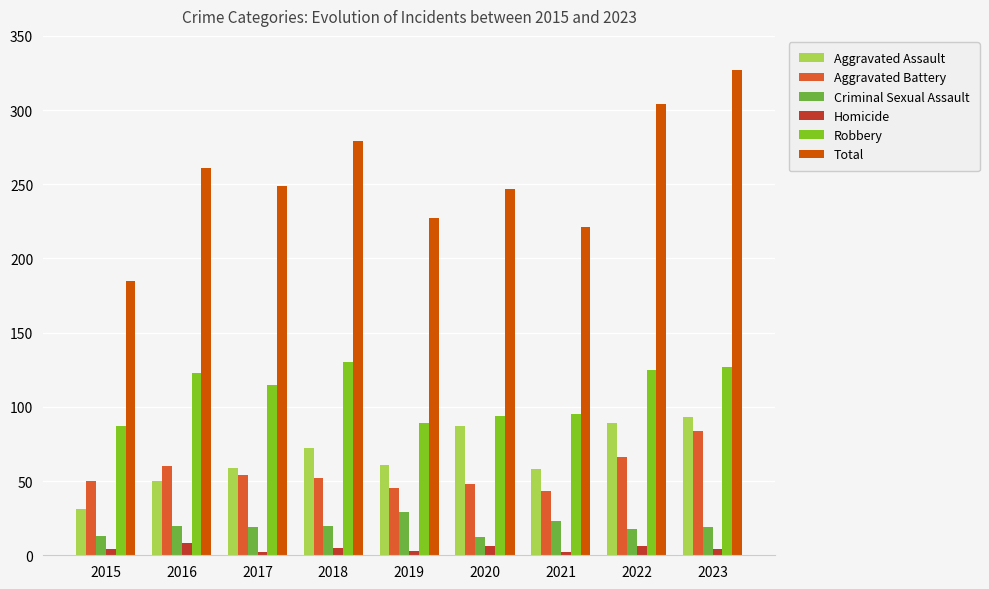

What is the difference between the maximum and second lowest values in the Criminal Sexual Assault series?

16